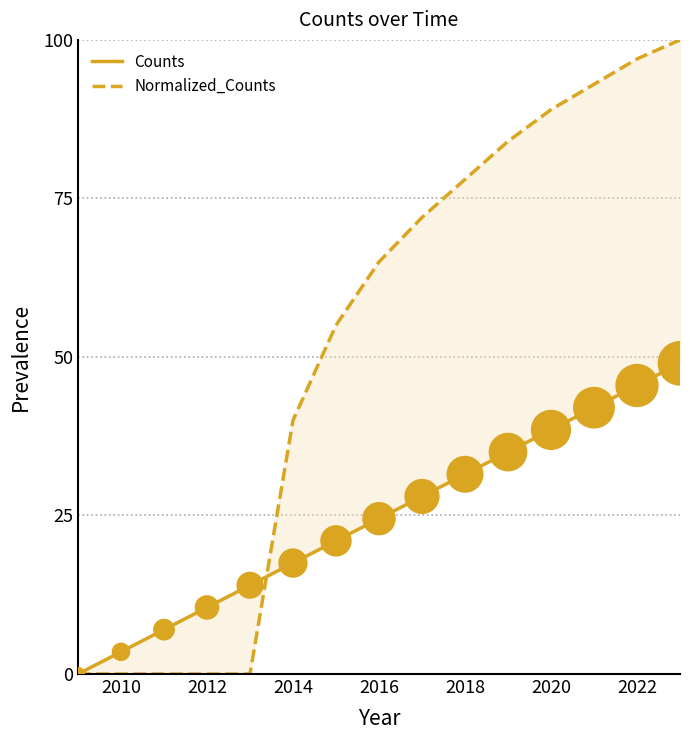

What is the total value across all series at 2020?

127.5